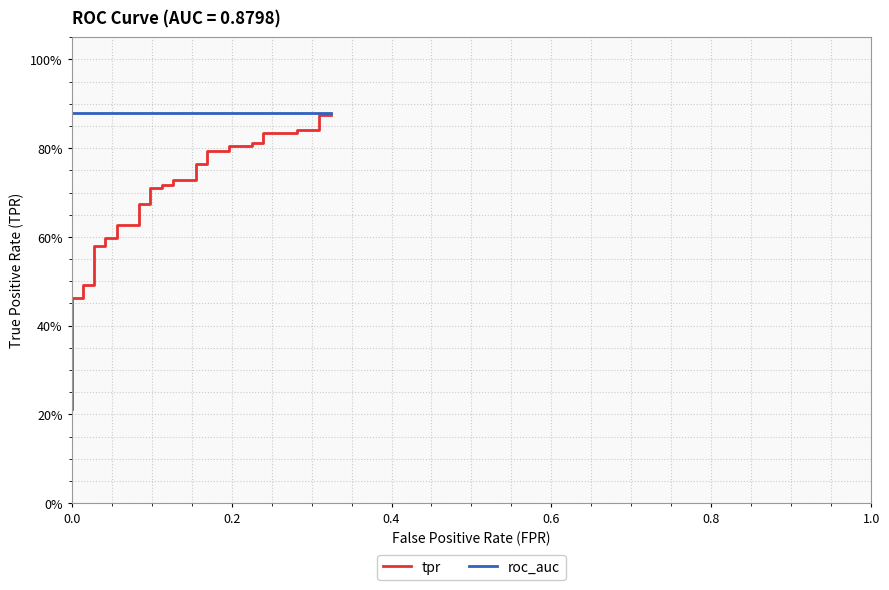

What is the value of the roc_auc point at the 39th from the left?

0.9